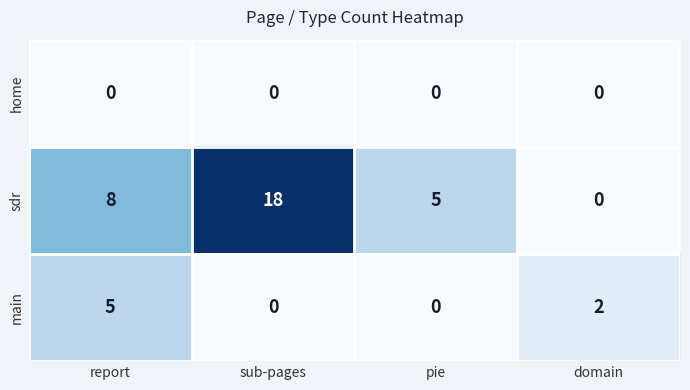

Is it true that main equals 0 at pie?

True